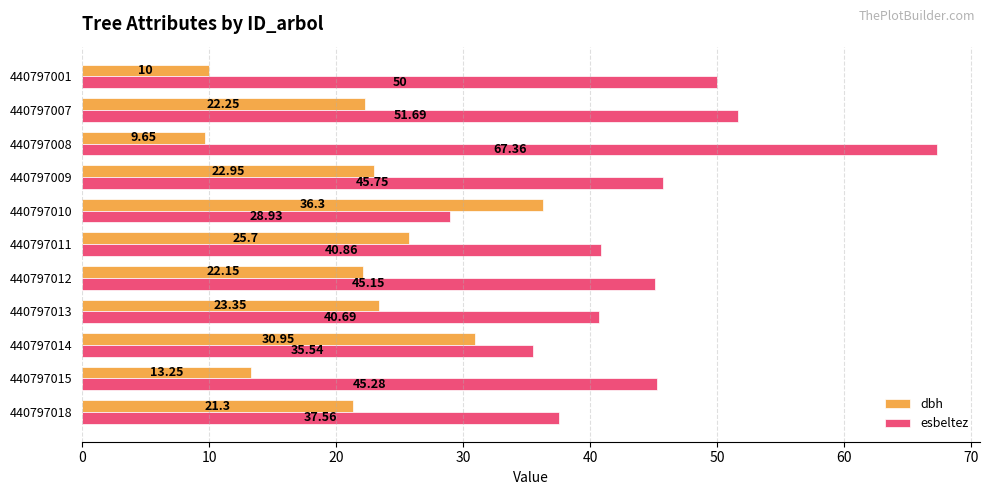

List the labels in order of esbeltez value, largest first.

440797008, 440797007, 440797001, 440797009, 440797015, 440797012, 440797011, 440797013, 440797018, 440797014, 440797010